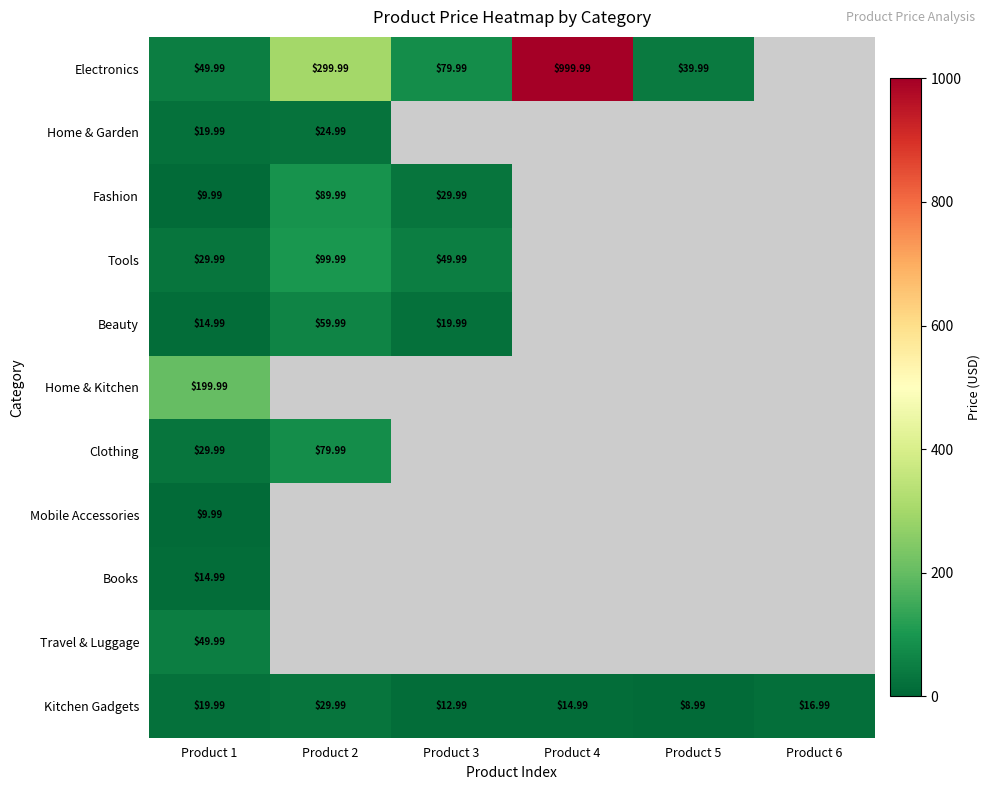

Which has a higher value, Product 1 or Product 4?

Product 4